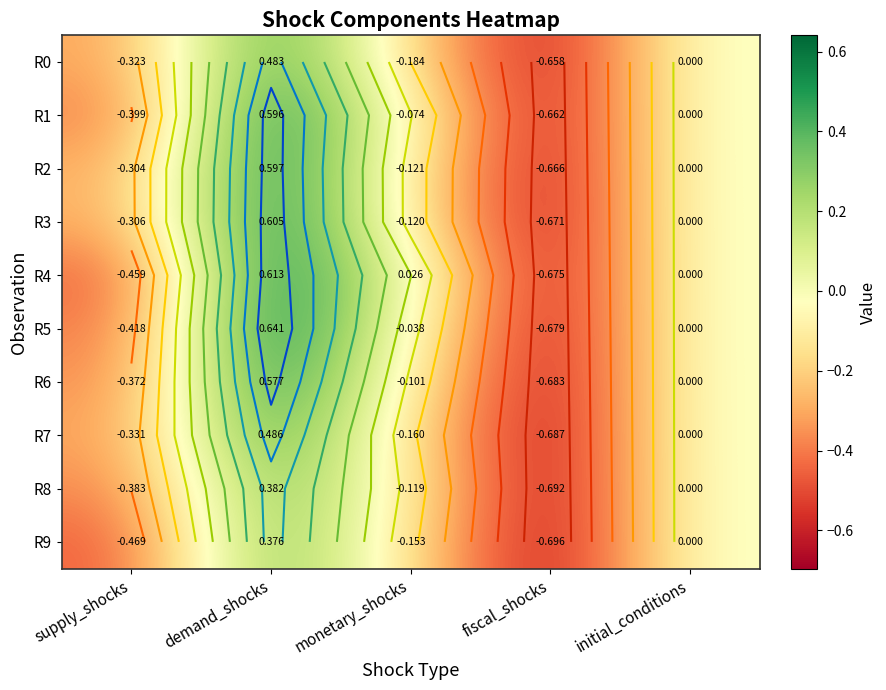

At which label is R9 closest to 0?

initial_conditions